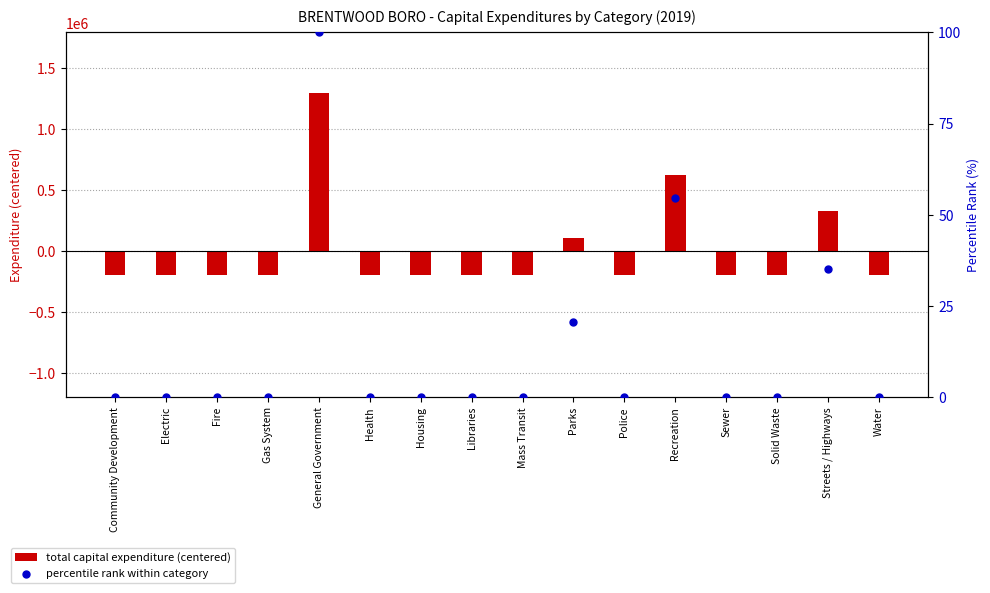

At which category is the sum across all series the highest?

General Government